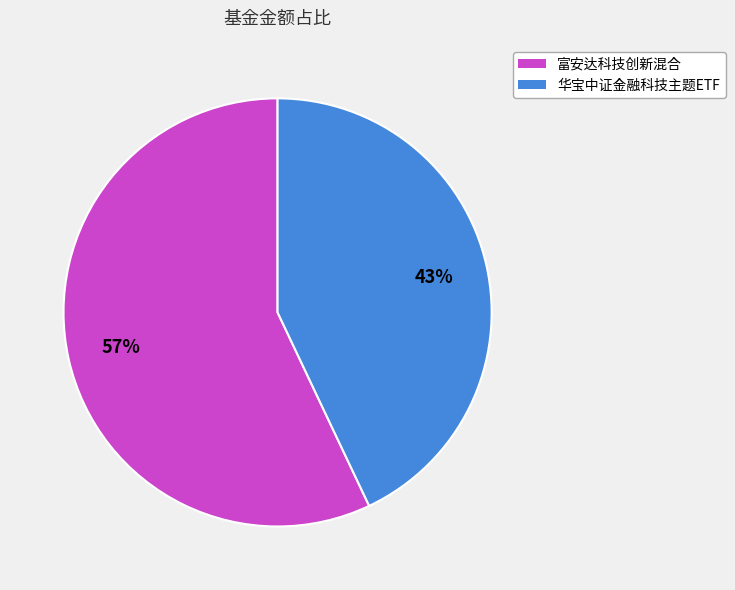

Is it true that 华宝中证金融科技主题ETF is 29% of the pie?

False